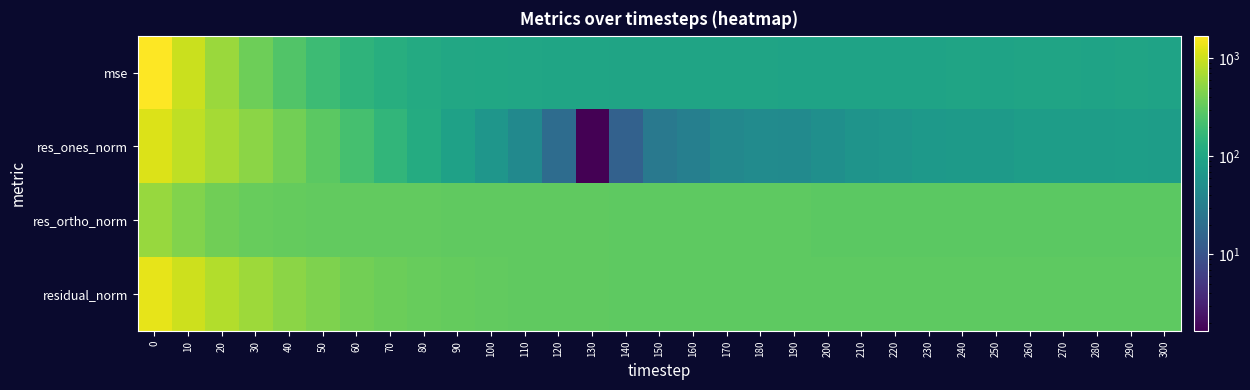

Reading left to right, transcribe all the data shown in this chart.

mse: 0=1703.0	10=986.1	20=592.4	30=372.4	40=259.7	50=193.5	60=151.3	70=127.0	80=114.5	90=106.8	100=102.2	110=99.3	120=97.1	130=96.4	140=94.9	150=95.0	160=94.7	170=94.5	180=93.7	190=92.6	200=92.9	210=93.3	220=92.9	230=93.5	240=93.8	250=93.1	260=94.1	270=93.8	280=93.2	290=93.9	300=93.3
res_ones_norm: 0=1165.9	10=882.5	20=669.0	30=505.1	40=389.8	50=299.9	60=220.7	70=160.8	80=117.6	90=88.5	100=62.5	110=44.5	120=19.3	130=1.6	140=14.1	150=27.3	160=33.2	170=42.2	180=46.5	190=45.5	200=52.2	210=60.2	220=62.9	230=70.1	240=72.0	250=72.0	260=79.5	270=79.3	280=78.1	290=80.0	300=79.2
res_ortho_norm: 0=586.3	10=455.3	20=380.5	30=342.4	40=328.2	50=321.8	60=320.2	70=318.0	80=317.3	90=314.6	100=313.6	110=311.9	120=311.1	130=310.5	140=307.7	150=307.0	160=306.0	170=304.5	180=302.5	190=300.9	200=300.2	210=299.4	220=298.2	230=297.6	240=297.7	250=296.5	260=296.2	270=295.7	280=295.2	290=295.7	300=295.0
residual_norm: 0=1305.0	10=993.0	20=769.7	30=610.2	40=509.6	50=439.9	60=388.9	70=356.4	80=338.4	90=326.9	100=319.7	110=315.1	120=311.7	130=310.5	140=308.0	150=308.2	160=307.8	170=307.4	180=306.1	190=304.4	200=304.7	210=305.4	220=304.8	230=305.8	240=306.3	250=305.1	260=306.7	270=306.2	280=305.3	290=306.4	300=305.4